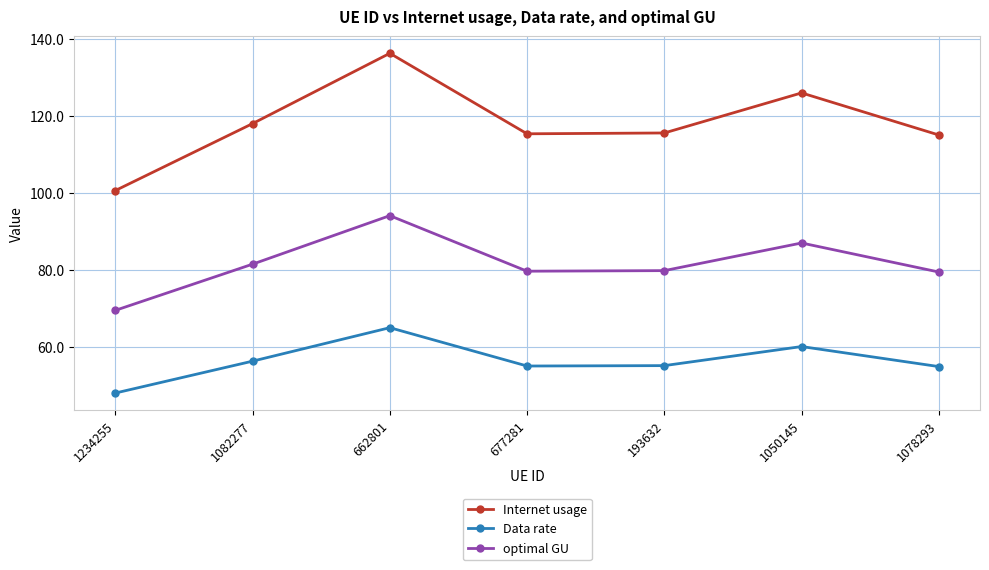

True or false: optimal GU and Data rate intersect in this chart.

False